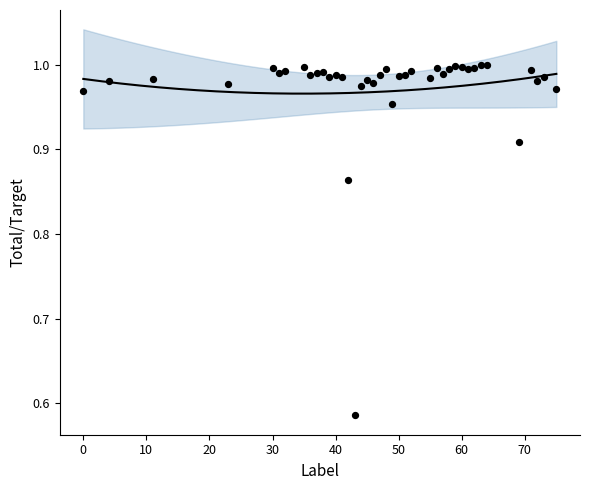

What is the range of Y values (max minus min)?

0.4